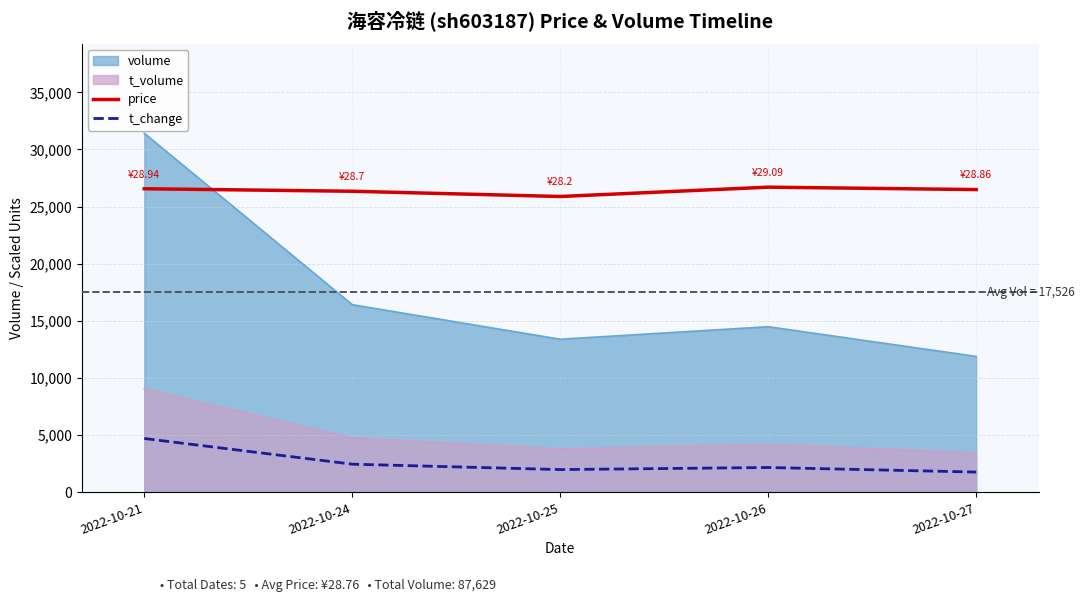

True or false: price and t_change cross at least once.

False